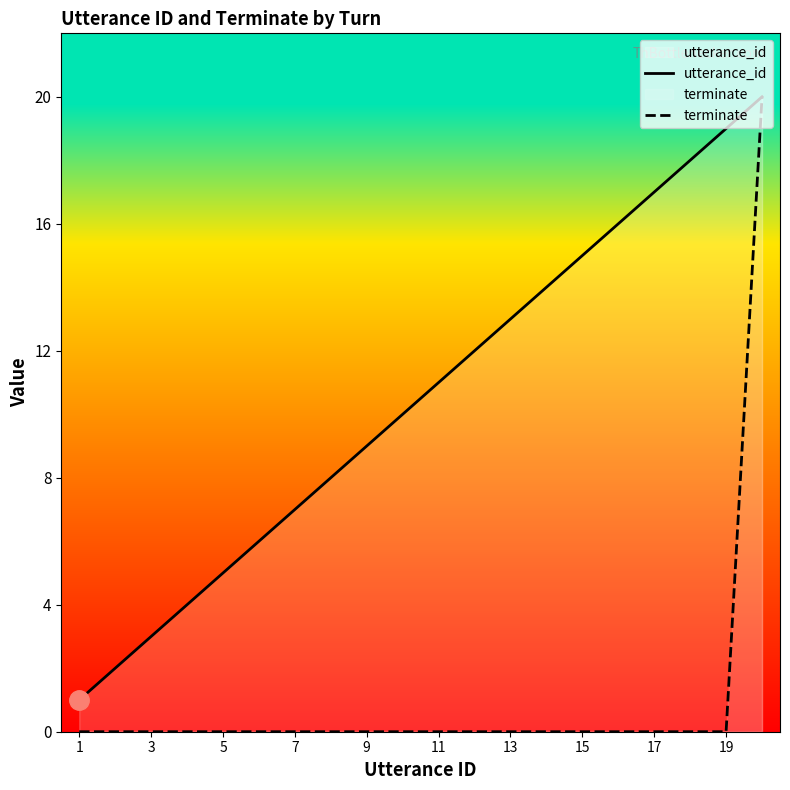

Which category has the lowest value across all series?

1